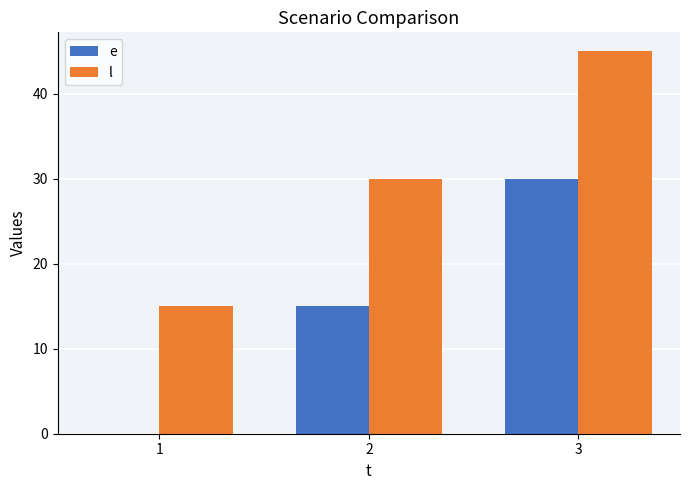

Which series has the largest total across all categories?

l